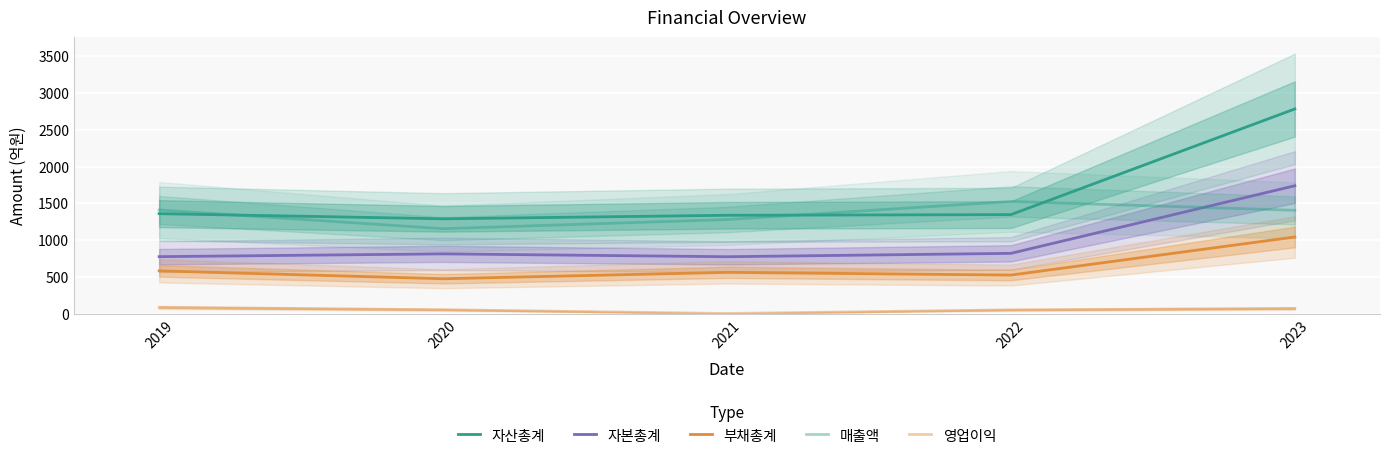

Which category has the highest value in the 자산총계 series?

2023